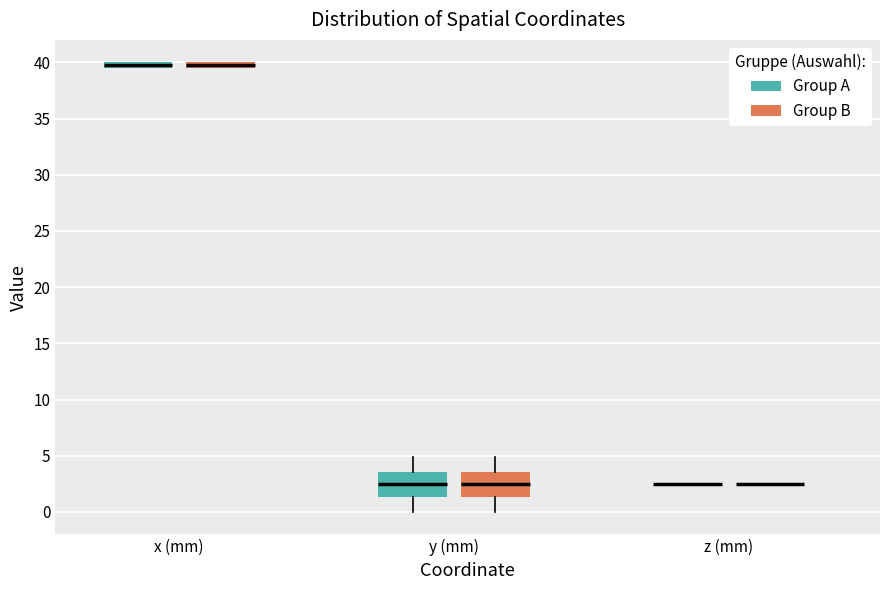

Where is the upper edge of the box for y (mm) (Group A) on the y-axis? The values are not printed on the chart, so give them approximately, as read against the axis.

3.5